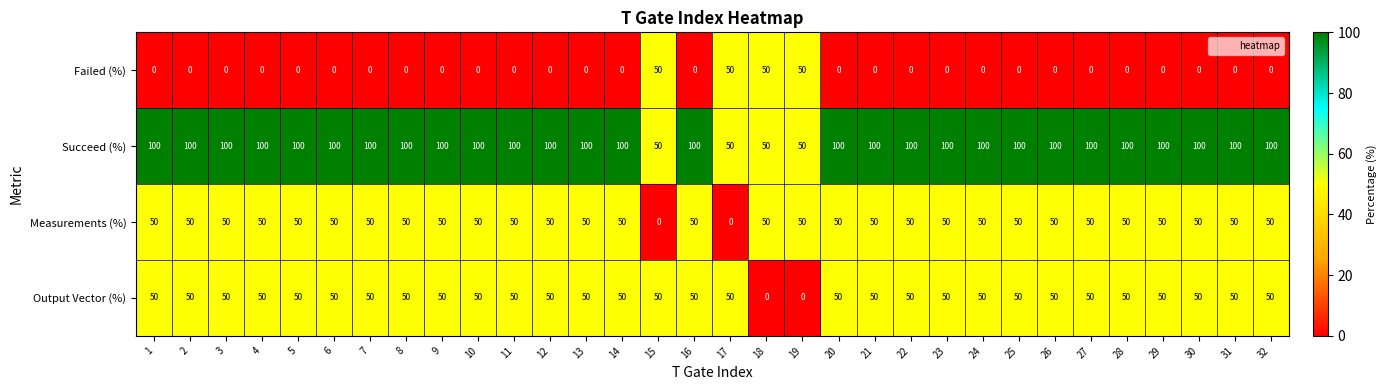

What is the difference between the highest and lowest values at 32?

100